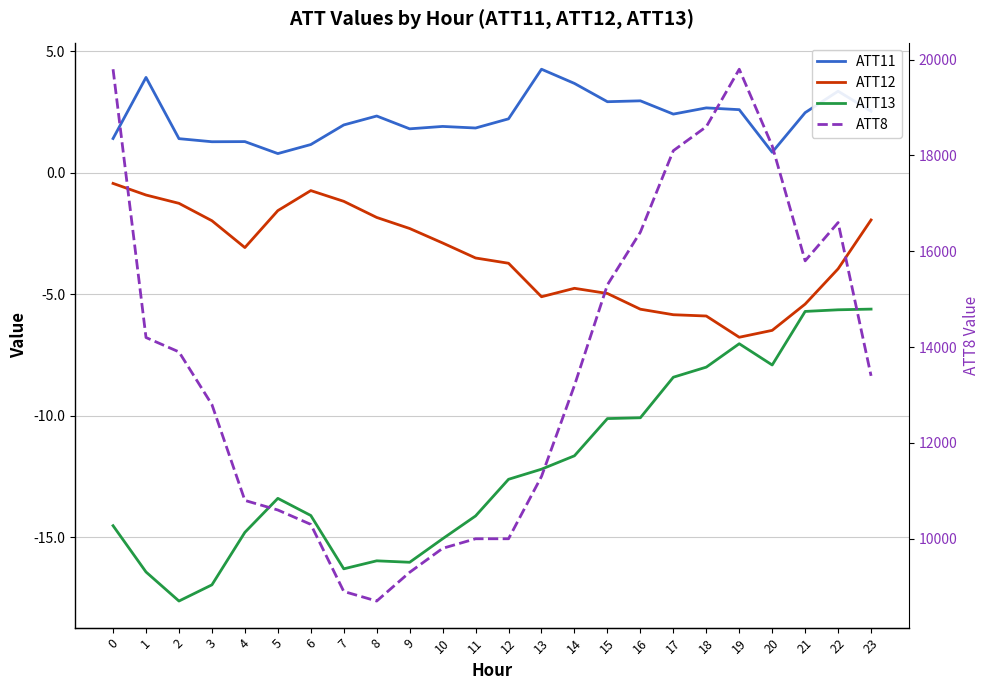

Reading left to right, list all the values displayed in this chart.

ATT11: 0=1.4	1=3.9	2=1.4	3=1.3	4=1.3	5=0.8	6=1.2	7=2.0	8=2.3	9=1.8	10=1.9	11=1.8	12=2.2	13=4.3	14=3.7	15=2.9	16=3.0	17=2.4	18=2.7	19=2.6	20=0.8	21=2.5	22=3.3	23=2.5
ATT12: 0=-0.4	1=-0.9	2=-1.3	3=-2.0	4=-3.1	5=-1.6	6=-0.7	7=-1.2	8=-1.8	9=-2.3	10=-2.9	11=-3.5	12=-3.7	13=-5.1	14=-4.8	15=-5.0	16=-5.6	17=-5.9	18=-5.9	19=-6.8	20=-6.5	21=-5.4	22=-4.0	23=-2.0
ATT13: 0=-14.5	1=-16.4	2=-17.6	3=-17.0	4=-14.8	5=-13.4	6=-14.1	7=-16.3	8=-16.0	9=-16.0	10=-15.1	11=-14.1	12=-12.6	13=-12.2	14=-11.7	15=-10.1	16=-10.1	17=-8.4	18=-8.0	19=-7.0	20=-7.9	21=-5.7	22=-5.6	23=-5.6
ATT8: 0=19800.0	1=14200.0	2=13900.0	3=12800.0	4=10800.0	5=10600.0	6=10300.0	7=8900.0	8=8700.0	9=9300.0	10=9800.0	11=10000.0	12=10000.0	13=11300.0	14=13200.0	15=15300.0	16=16400.0	17=18100.0	18=18600.0	19=19800.0	20=18200.0	21=15800.0	22=16600.0	23=13400.0